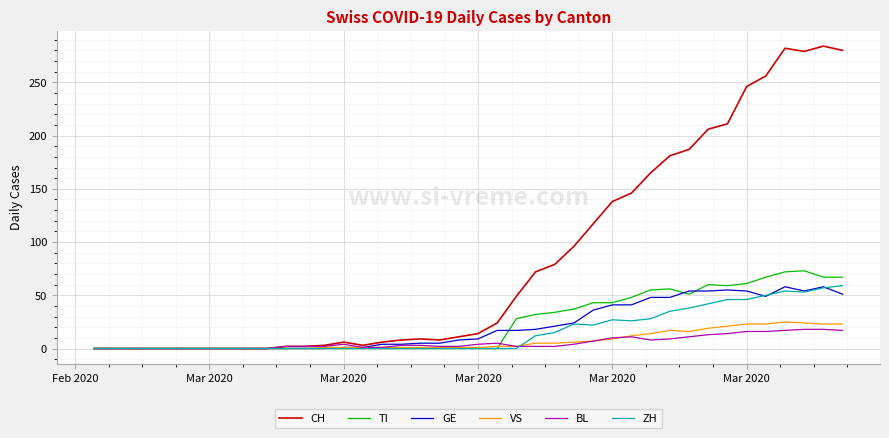

Which series has the largest total across all categories?

CH